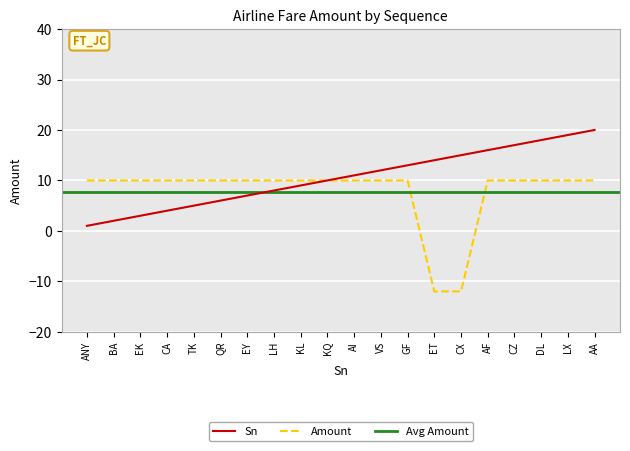

Does the chart display data point markers on the line(s)?

No